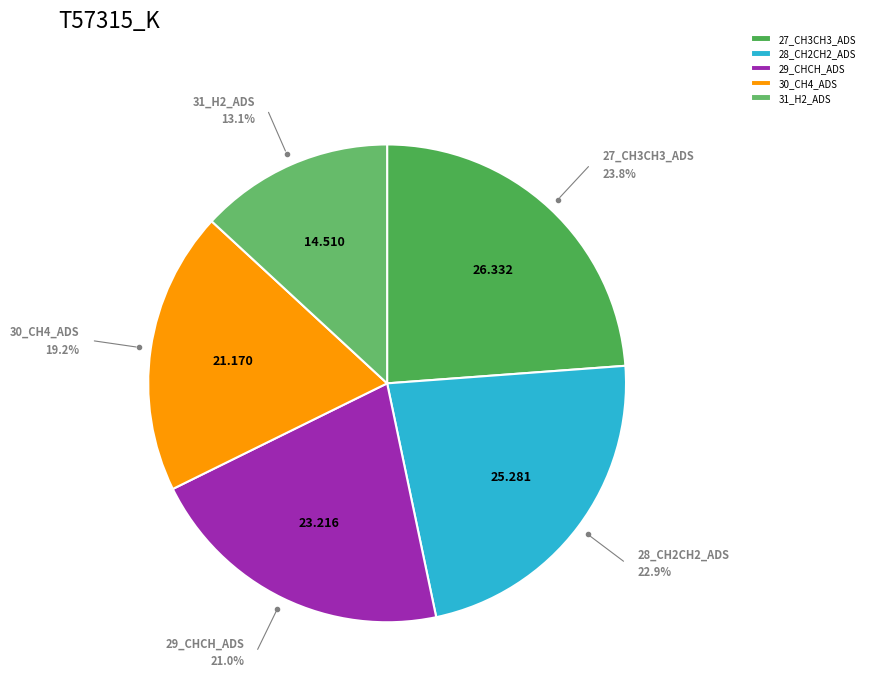

Combined, what portion of the pie is 29_CHCH_ADS and 30_CH4_ADS?

40.2%